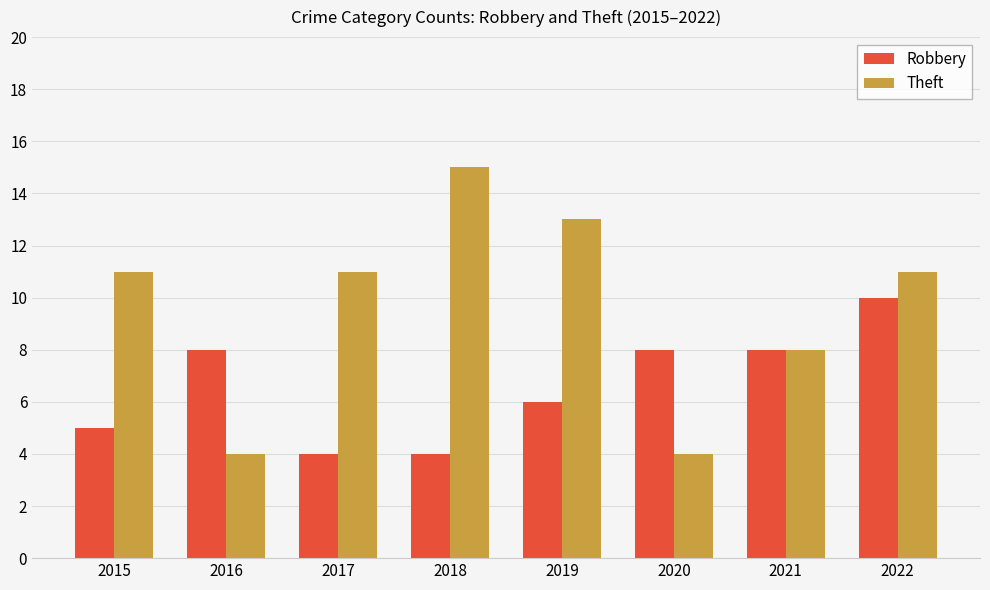

Reading right to left, extract all data points from this chart.

Robbery: 2022=10	2021=8	2020=8	2019=6	2018=4	2017=4	2016=8	2015=5
Theft: 2022=11	2021=8	2020=4	2019=13	2018=15	2017=11	2016=4	2015=11